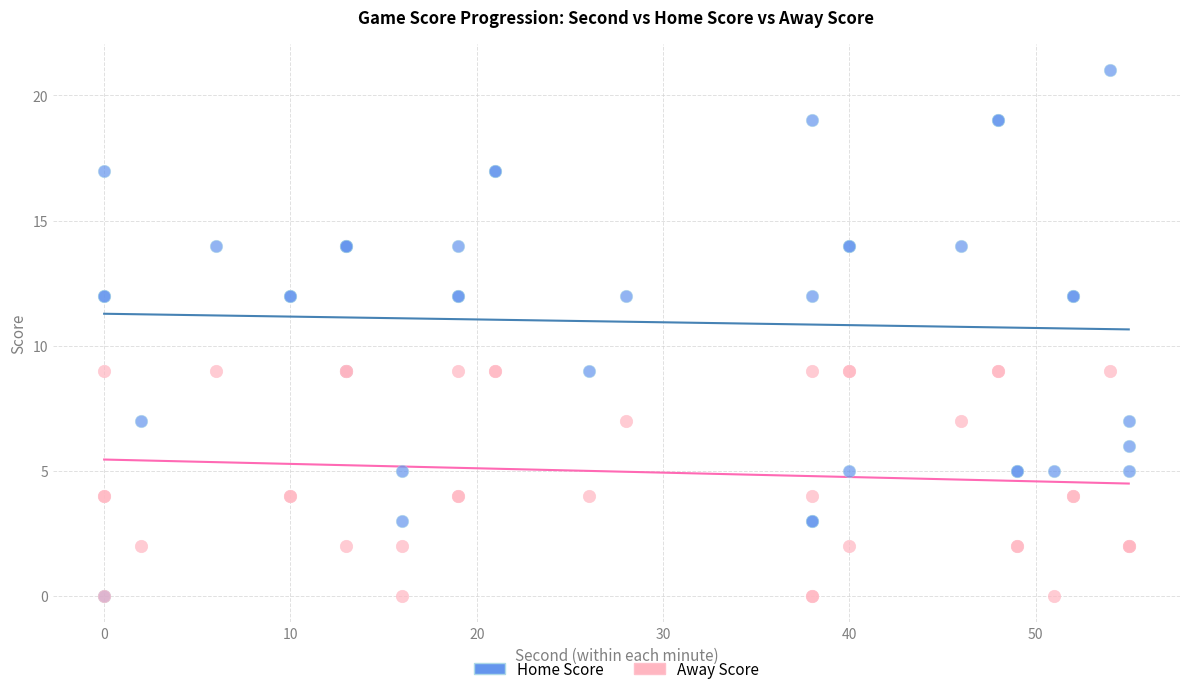

What are all the series names shown in the legend?

Home Score, Away Score